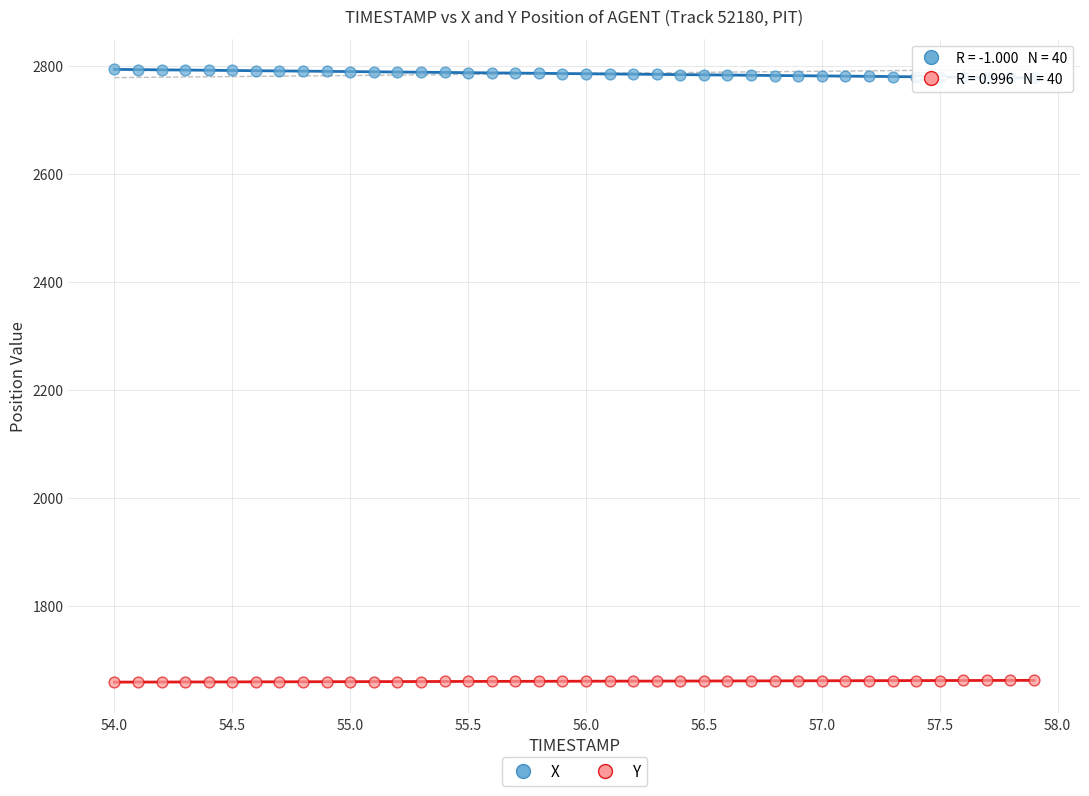

Which series reaches the maximum Y coordinate?

X